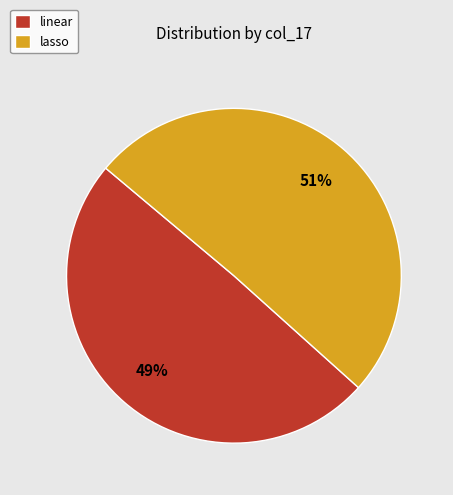

Is the sum of lasso and linear greater than half?

Yes